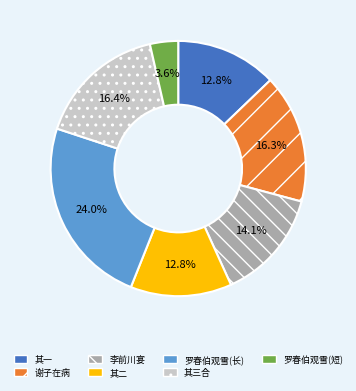

Do 其一 and 罗春伯观雪(短) together represent more than half of the pie?

No